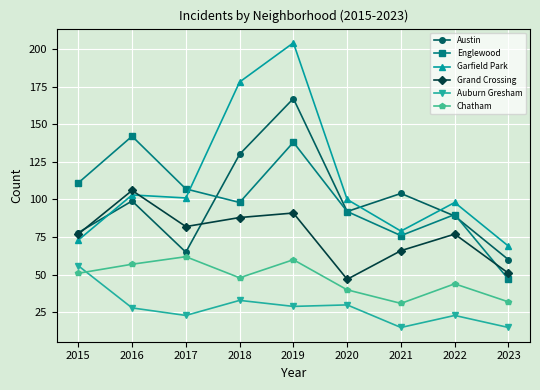

At which category is the sum across all series the highest?

2019